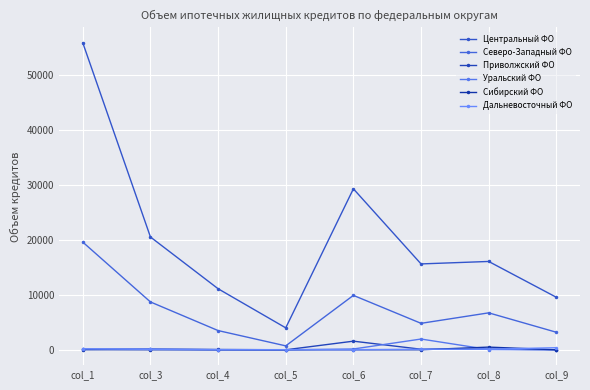

Which label corresponds to the smallest value in the chart?

col_5